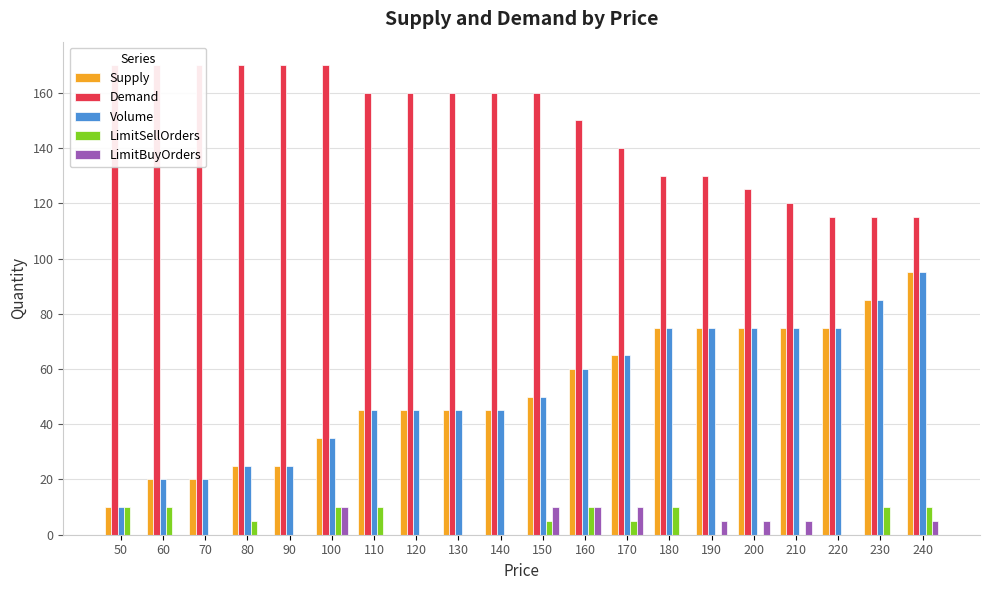

What is the value of the LimitSellOrders bar at the 14th from the left?

10